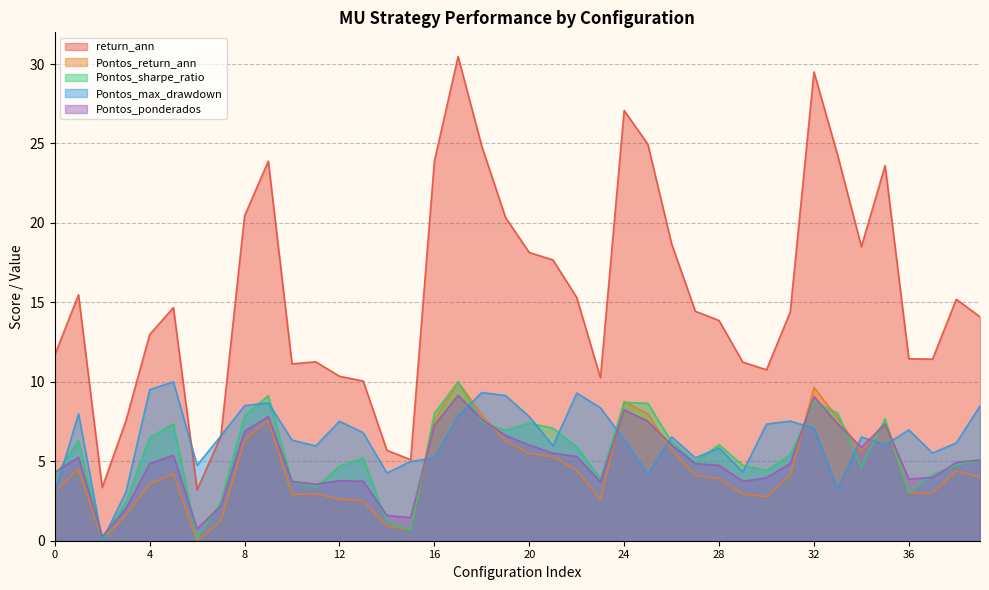

Reading right to left, extract all data points from this chart.

return_ann: 14.1	15.2	11.4	11.4	23.6	18.5	24.3	29.5	14.4	10.8	11.2	13.9	14.4	18.7	24.9	27.1	10.3	15.3	17.7	18.1	20.3	24.8	30.5	23.9	5.1	5.7	10.1	10.3	11.3	11.1	23.9	20.4	6.6	3.2	14.7	13.0	7.6	3.4	15.5	11.7
Pontos_return_ann: 4.0	4.4	3.0	3.0	7.5	5.6	7.7	9.7	4.1	2.8	2.9	3.9	4.1	5.7	8.0	8.8	2.6	4.4	5.3	5.5	6.3	7.9	10.0	7.6	0.7	0.9	2.5	2.6	3.0	2.9	7.6	6.3	1.2	0.0	4.2	3.6	1.6	0.1	4.5	3.1
Pontos_sharpe_ratio: 5.1	4.8	4.2	3.0	7.7	4.6	8.0	8.7	5.4	4.4	4.8	6.0	5.0	6.2	8.6	8.7	3.9	5.9	7.1	7.4	7.0	7.5	10.0	8.0	0.7	1.2	5.2	4.7	3.3	3.7	9.1	7.9	2.5	0.1	7.4	6.5	2.5	0.0	6.3	4.0
Pontos_max_drawdown: 8.5	6.2	5.5	7.0	6.0	6.5	3.2	7.1	7.5	7.3	4.3	5.8	5.2	6.5	4.2	6.4	8.4	9.3	6.0	7.8	9.1	9.3	7.8	5.2	5.0	4.3	6.8	7.5	6.0	6.3	8.7	8.5	6.6	4.8	10.0	9.5	3.1	0.0	8.0	3.0
Pontos_ponderados: 5.1	4.9	4.0	3.9	7.3	5.9	7.4	9.1	4.9	4.0	3.7	4.8	4.8	6.0	7.5	8.2	3.7	5.3	5.5	6.0	6.6	7.7	9.2	7.3	1.5	1.6	3.8	3.8	3.6	3.7	7.8	6.9	2.2	0.8	5.4	4.8	2.0	0.3	5.2	4.3